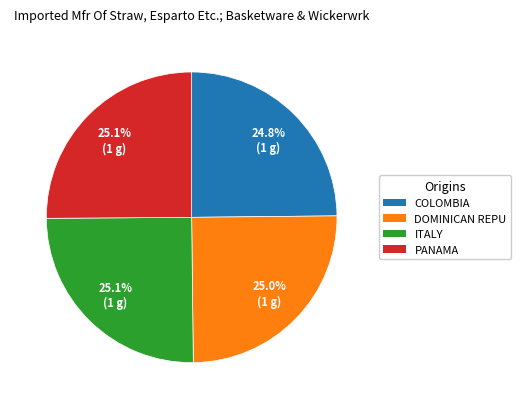

Is there any slice that represents more than half of the pie?

No